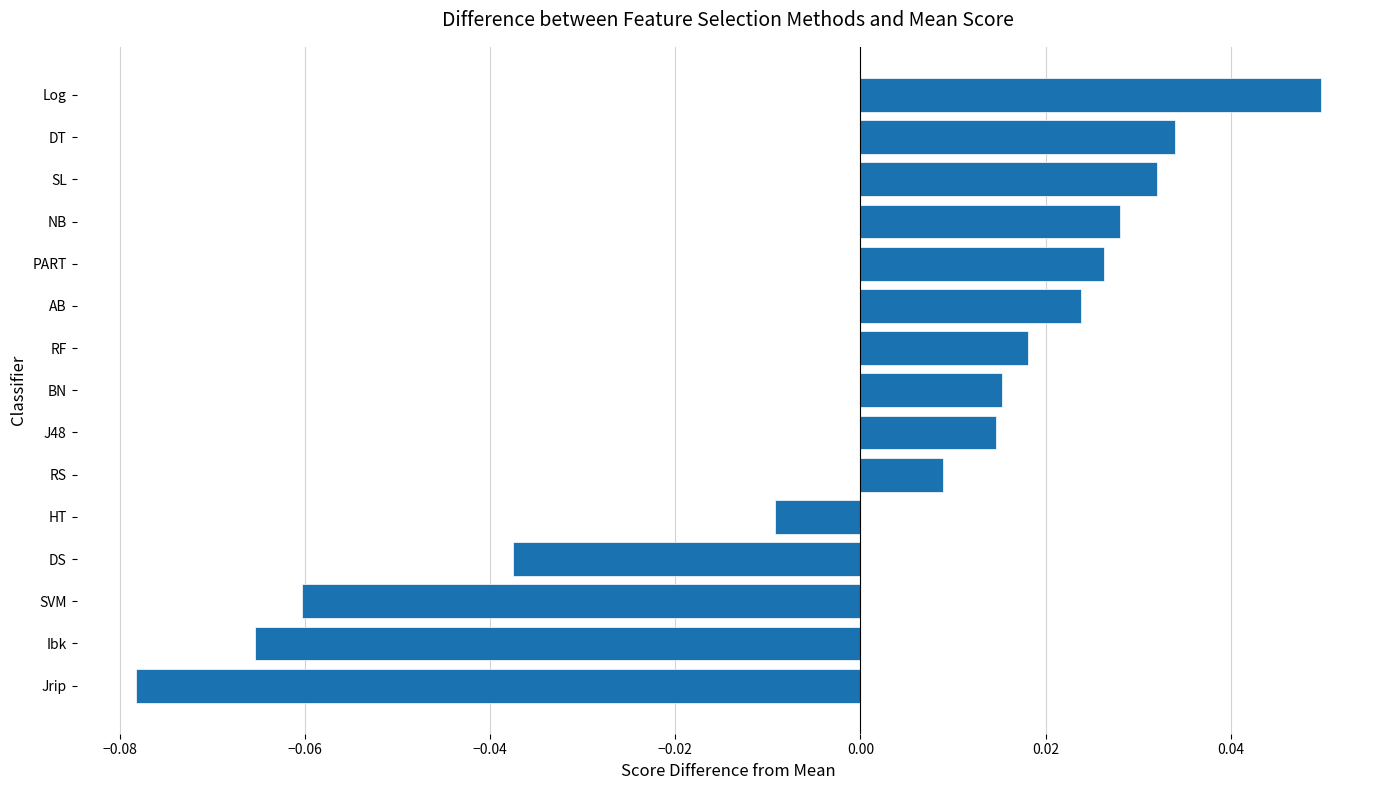

Are the bars grouped side by side (vs. stacked)?

No